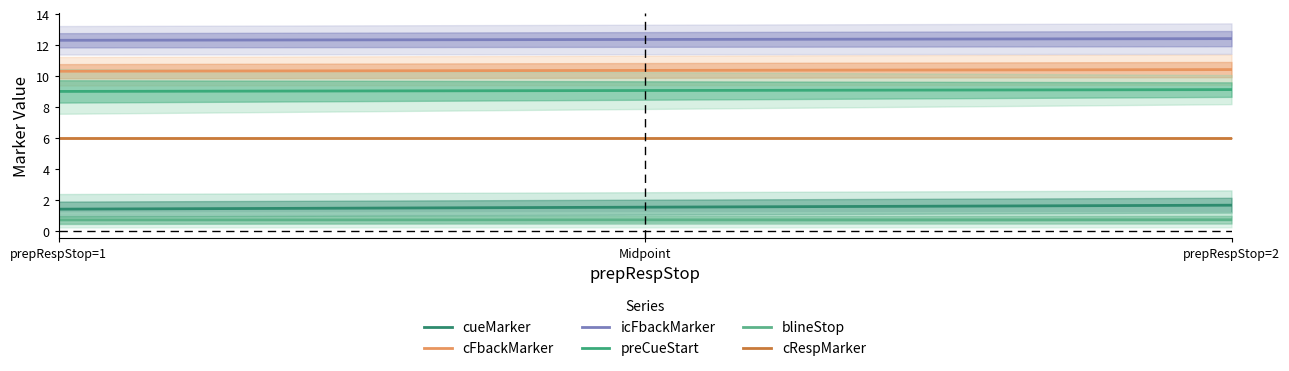

True or false: cueMarker has more than 1 interior local peaks.

False